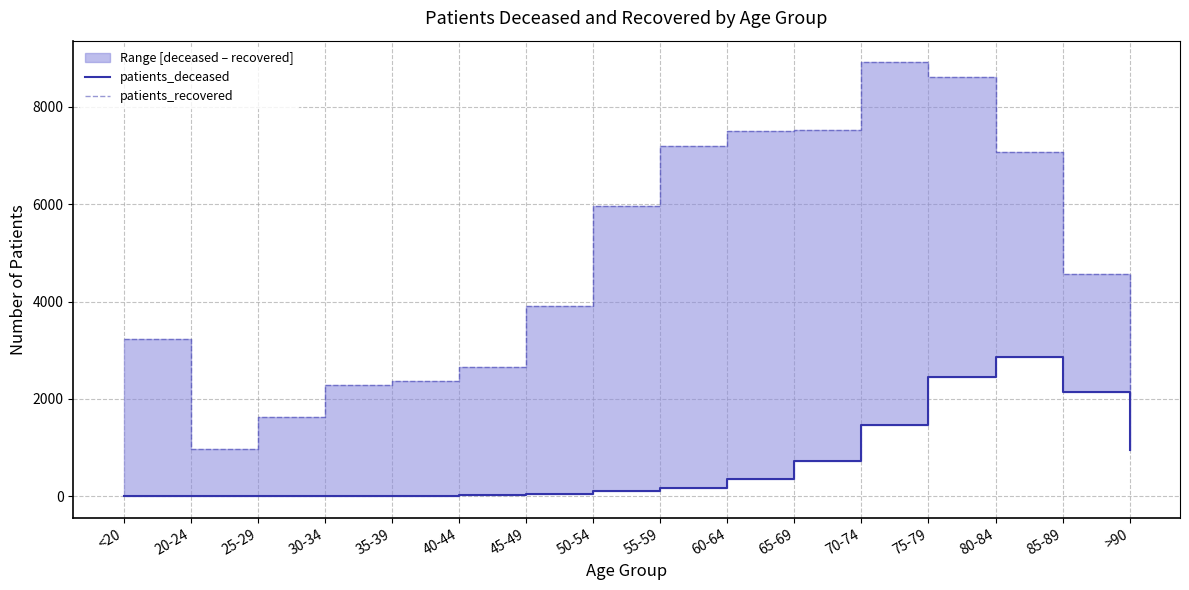

In patients_recovered, how many points are higher than both neighbors (excluding endpoints)?

1